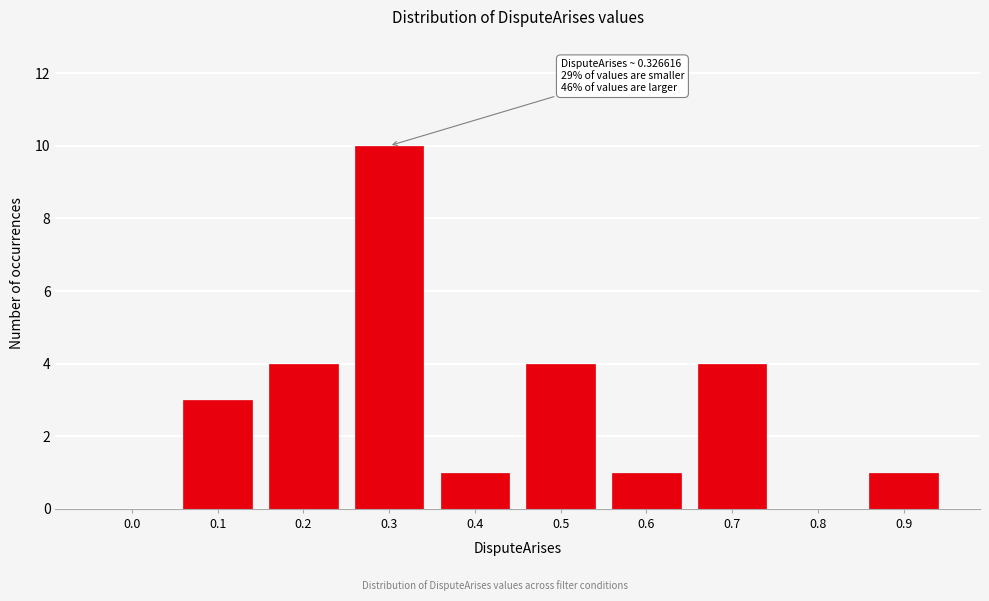

Reading left to right, list all the values displayed in this chart.

0.0=0	0.1=3	0.2=4	0.3=10	0.4=1	0.5=4	0.6=1	0.7=4	0.8=0	0.9=1